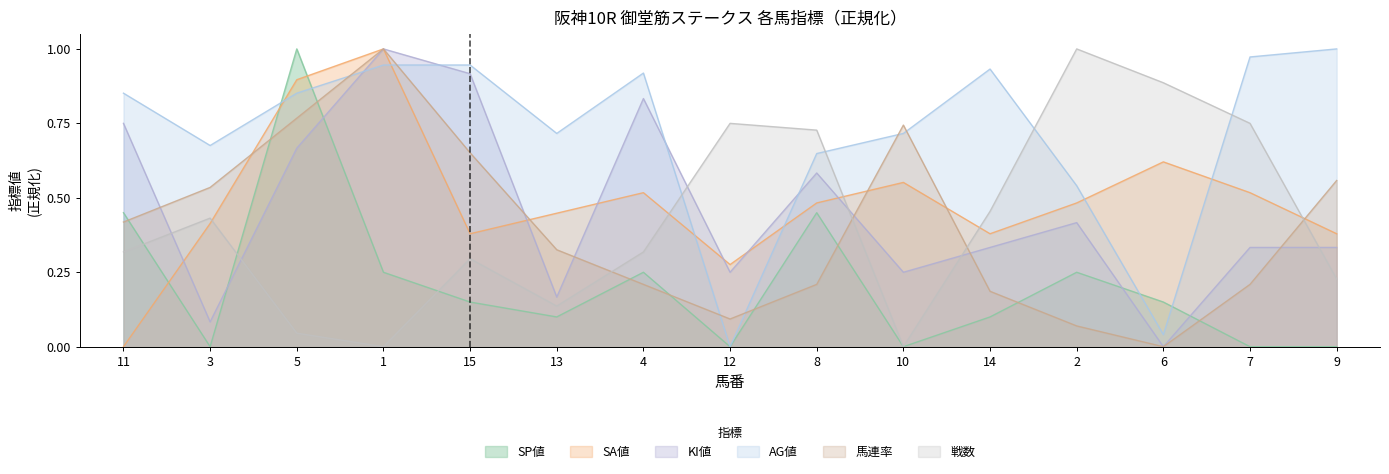

In SA値, how many points are lower than both neighbors (excluding endpoints)?

3